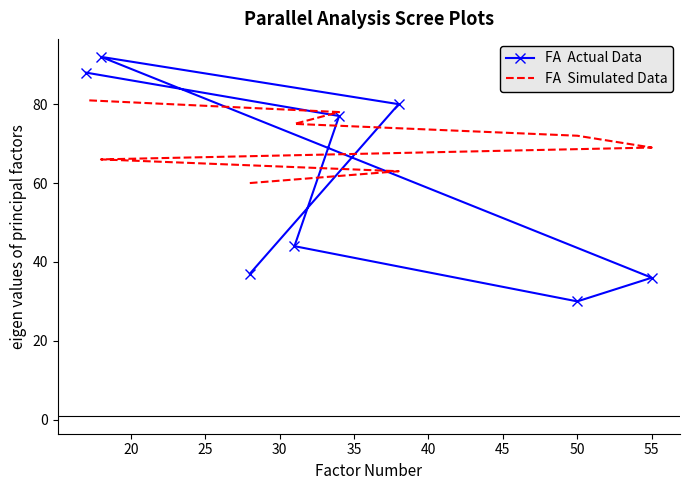

After their last crossing, which series has the higher values: FA  Simulated Data or FA  Actual Data?

FA  Actual Data